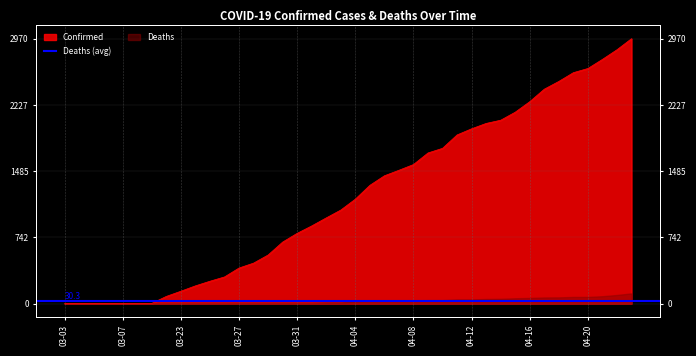

What is the difference between the maximum and second lowest values?

2969